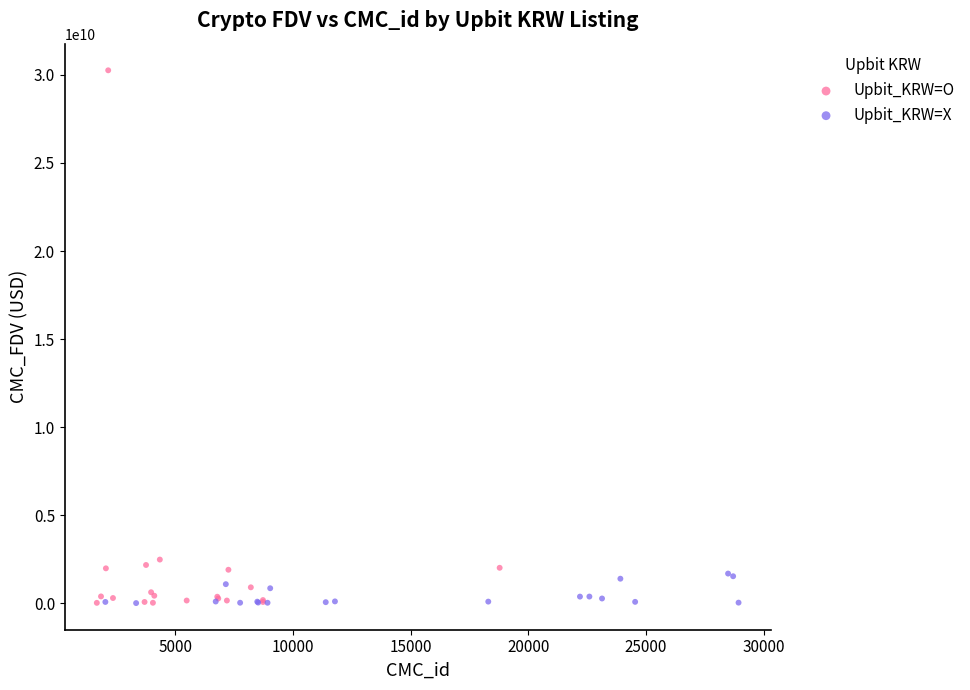

Which series has the largest Y range (max minus min)?

Upbit_KRW=O